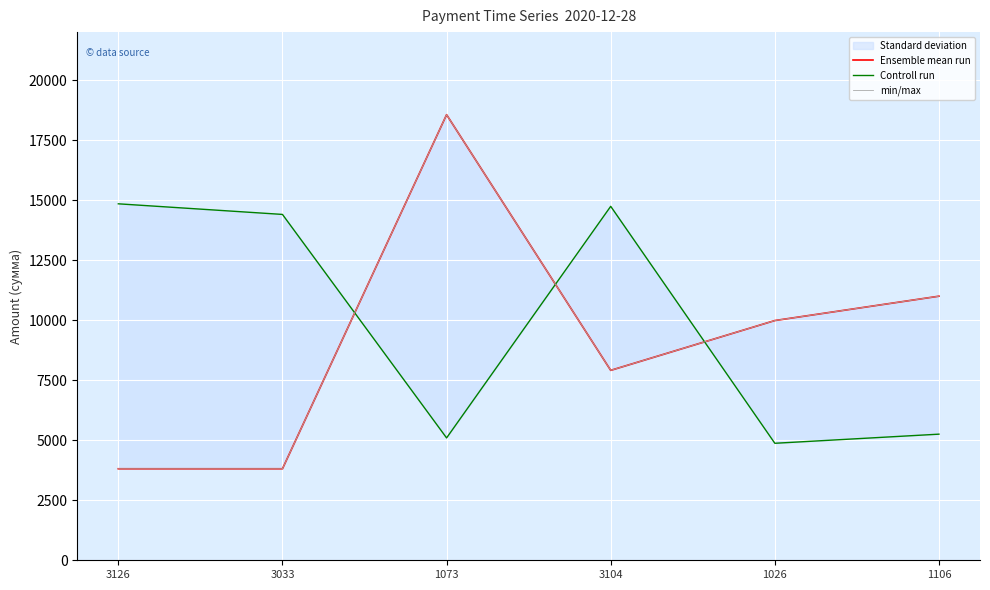

What is the difference between the maximum and minimum values in the min/max series?

14748.0